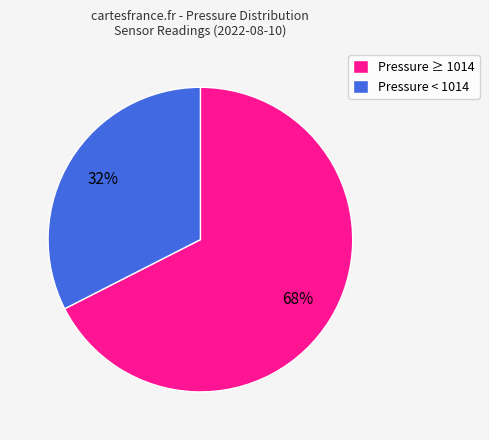

Count the number of slices in the pie.

2